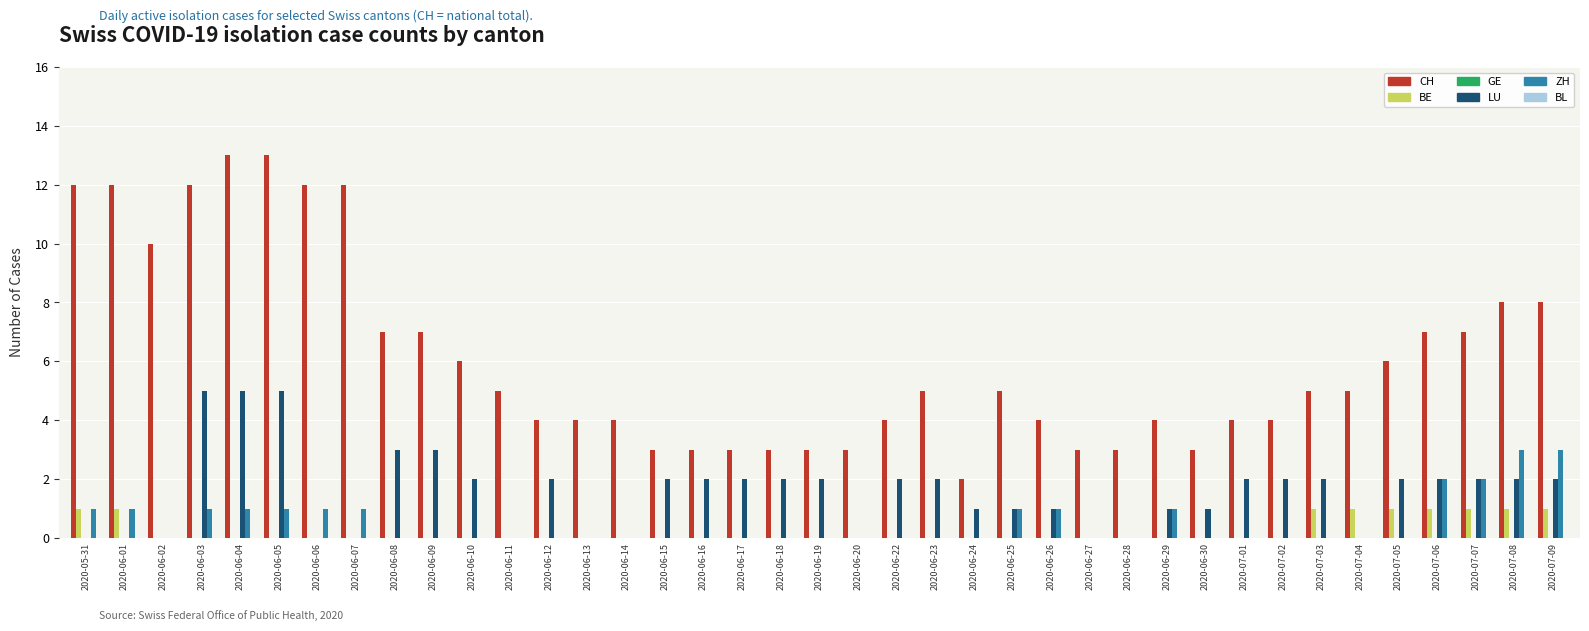

The CH series shows 8 at 2020-06-11. True or false?

False